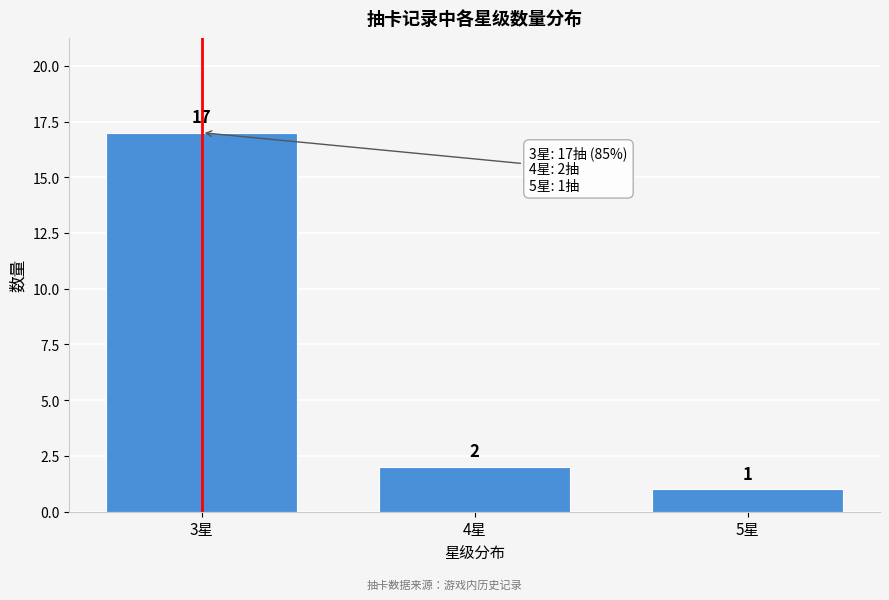

Reading right to left, extract all data points from this chart.

5星=1	4星=2	3星=17